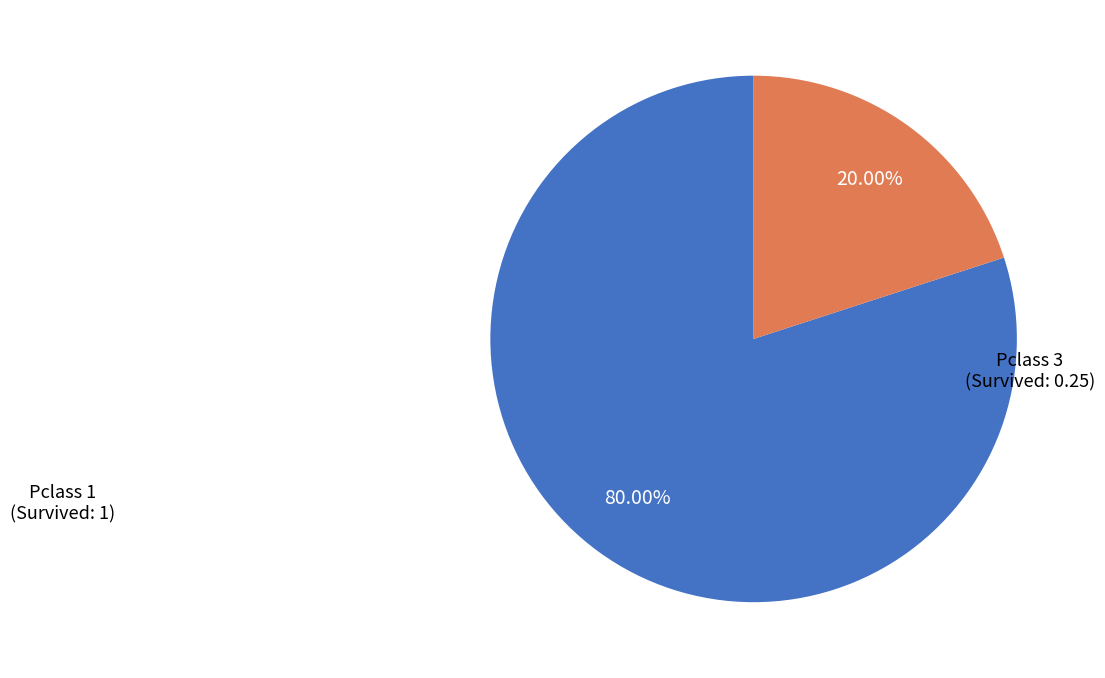

Is there a majority slice in this chart?

Yes